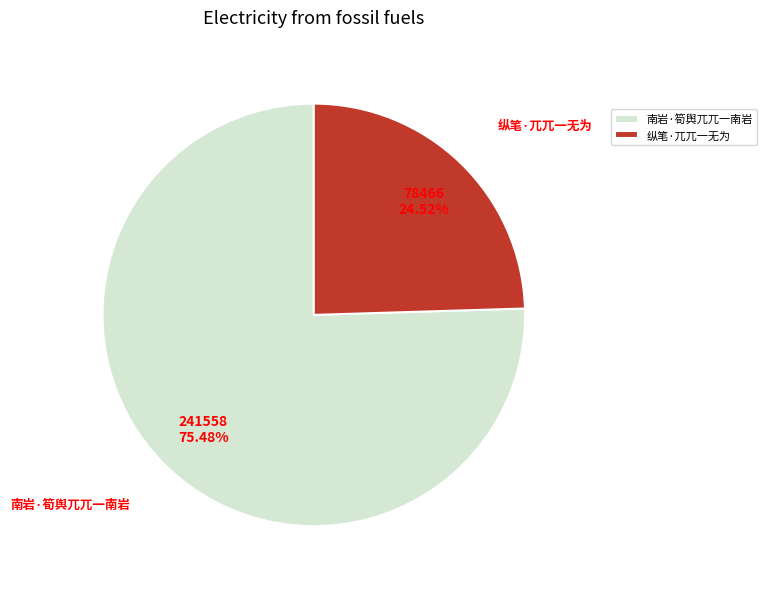

What portion of the pie excludes 南岩·筍舆兀兀一南岩?

24.5%